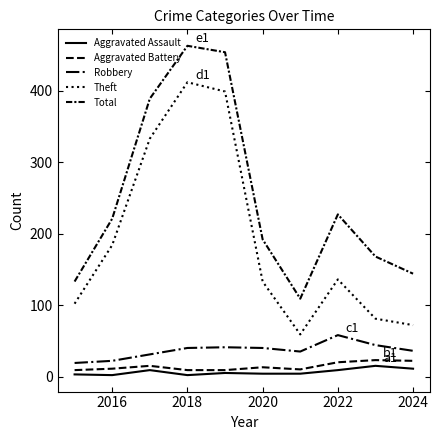

Does the chart have visible grid lines?

No